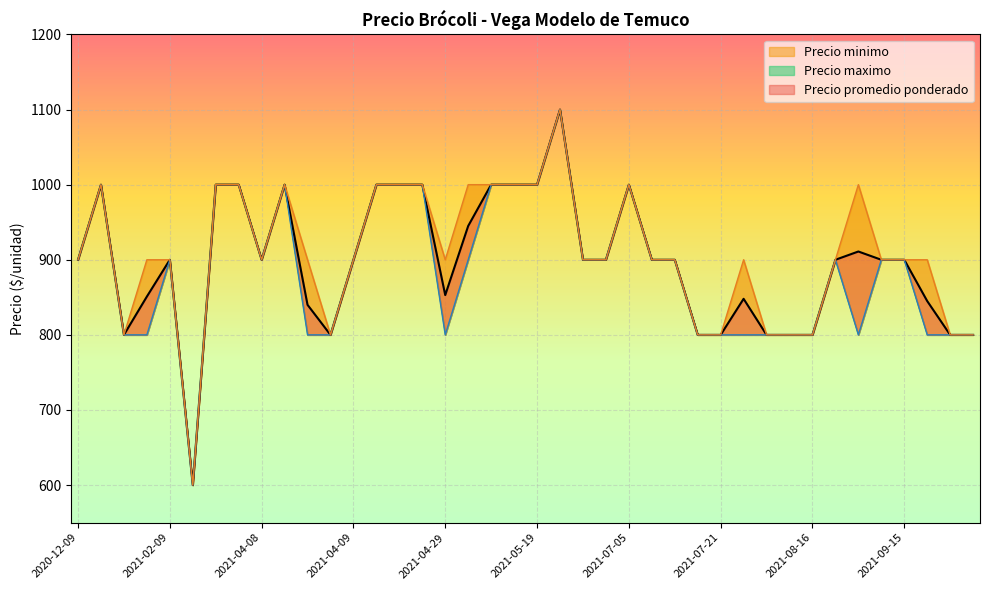

True or false: Precio minimo has more than 0 interior local peaks.

True